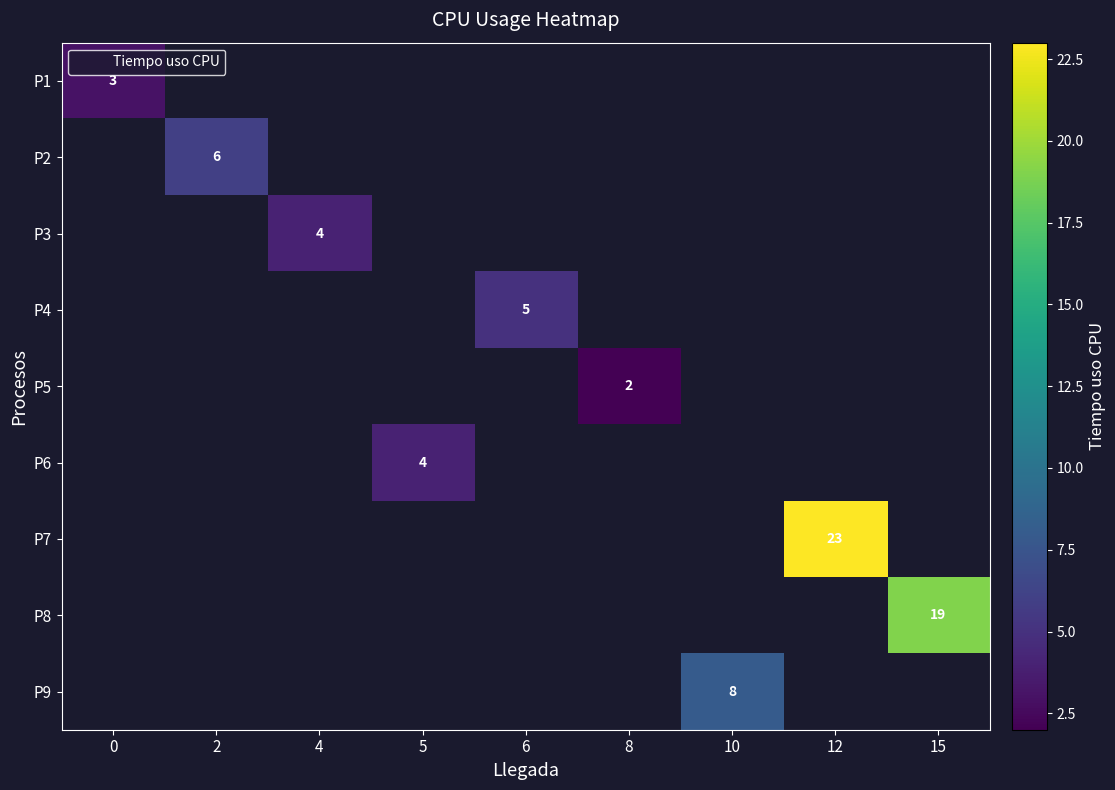

Which category has the highest value across all series?

12